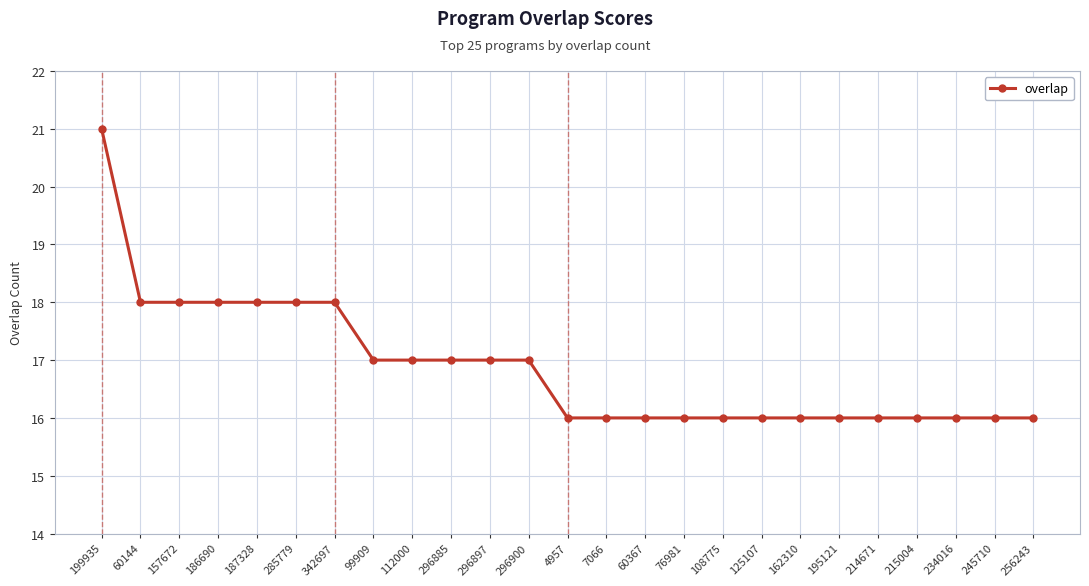

What is the value of the 18th point from the left?

16